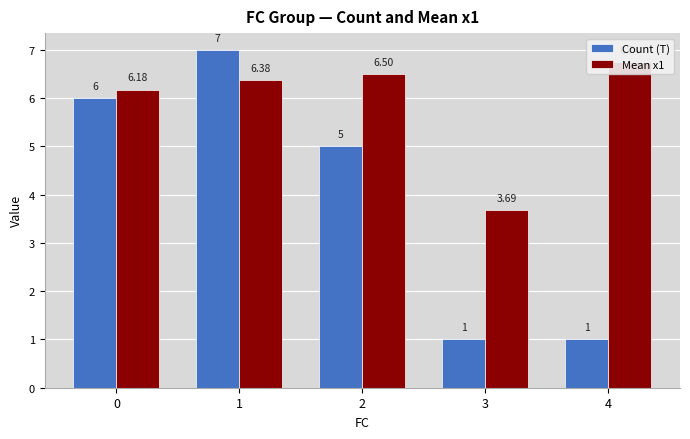

Is it true that Count (T) equals 1.2 at 0?

False